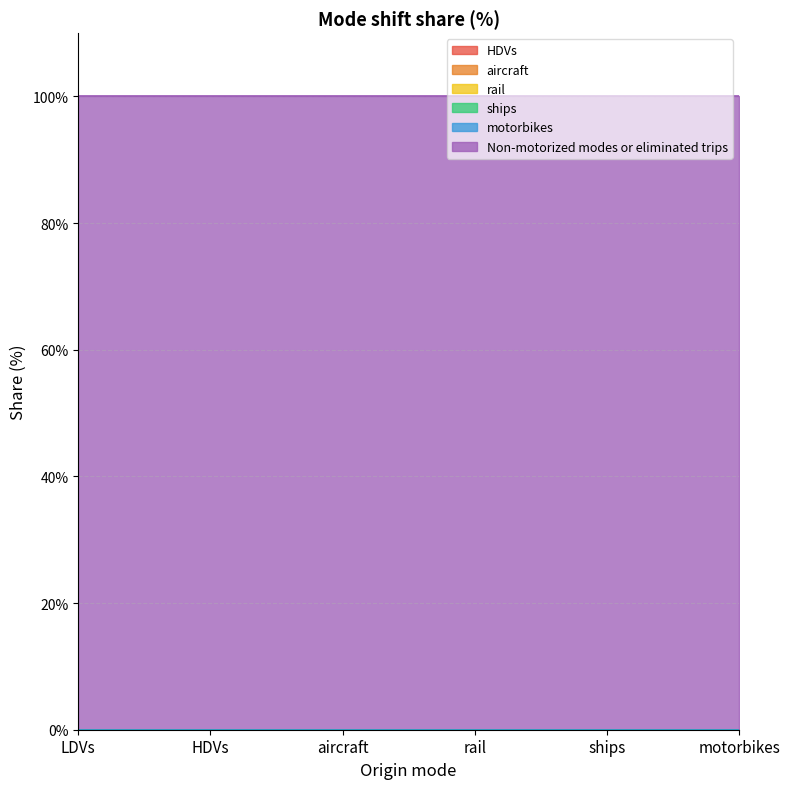

At which label does HDVs reach its minimum?

LDVs